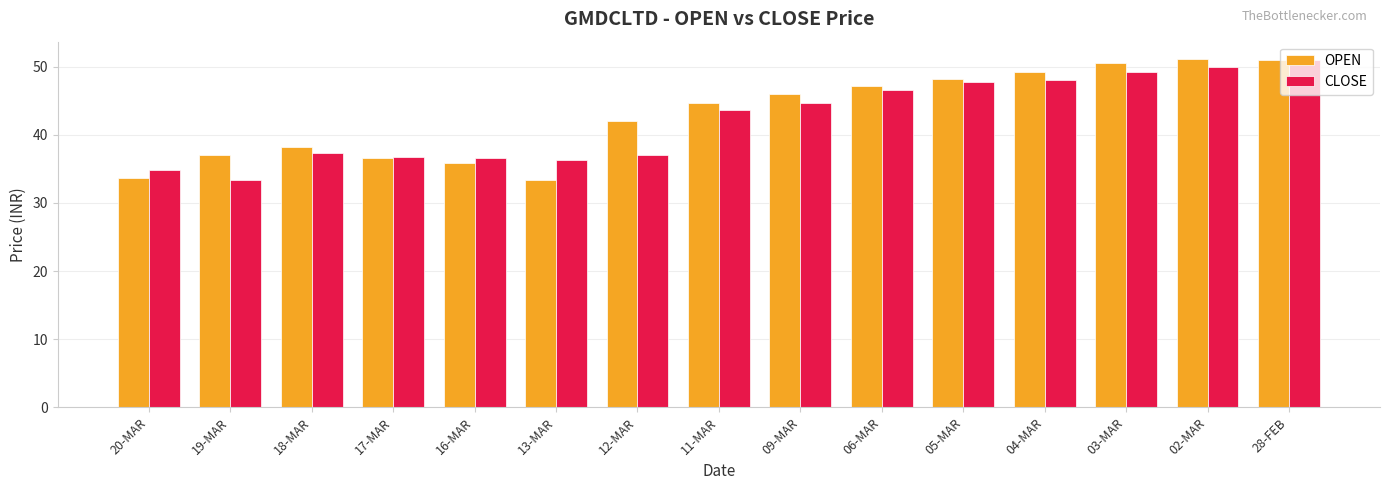

What is the value of the OPEN bar at the 2nd from the left?

37.0